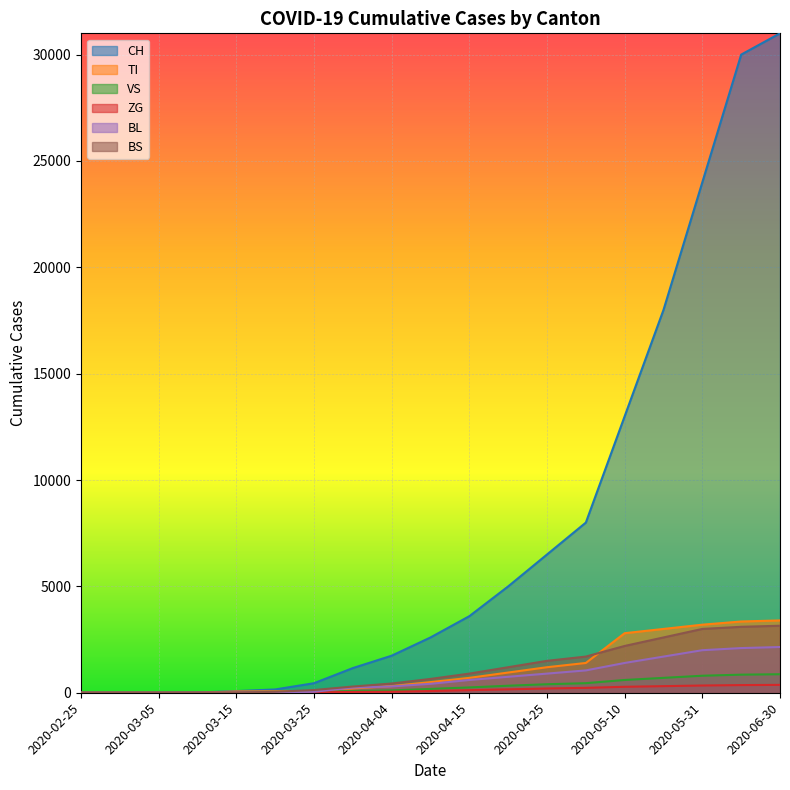

Rank the categories by BS value from lowest to highest.

2020-02-25, 2020-03-01, 2020-03-05, 2020-03-15, 2020-03-10, 2020-03-20, 2020-03-25, 2020-03-31, 2020-04-04, 2020-04-10, 2020-04-15, 2020-04-20, 2020-04-25, 2020-04-30, 2020-05-10, 2020-05-20, 2020-05-31, 2020-06-15, 2020-06-30